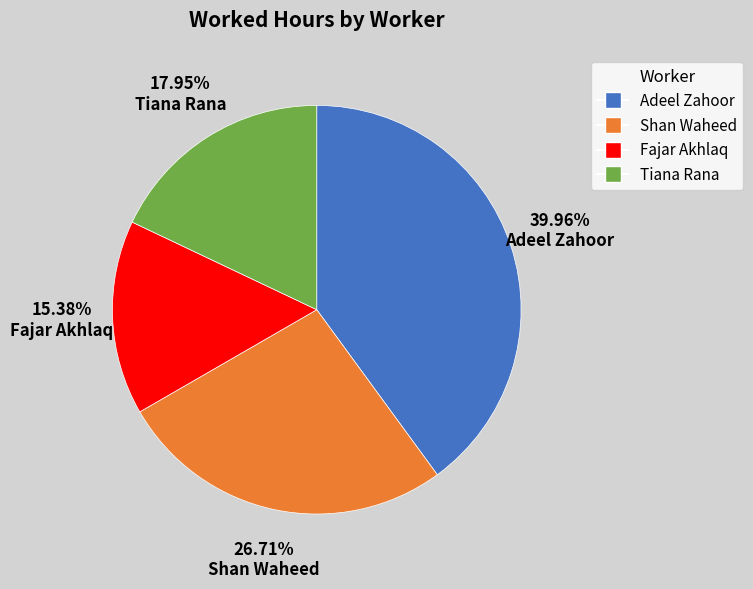

Combined, what portion of the pie is Shan Waheed and Tiana Rana?

44.7%